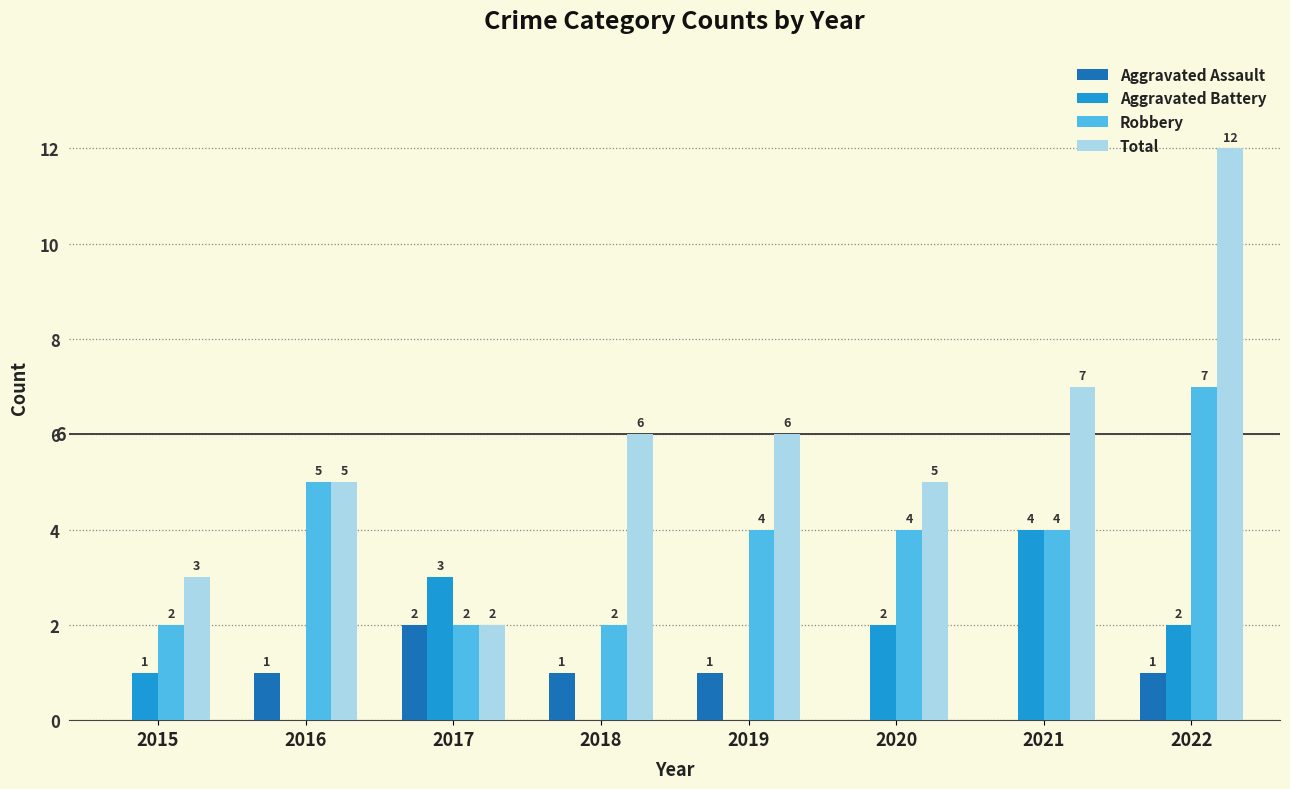

Does the chart contain stacked bars?

No